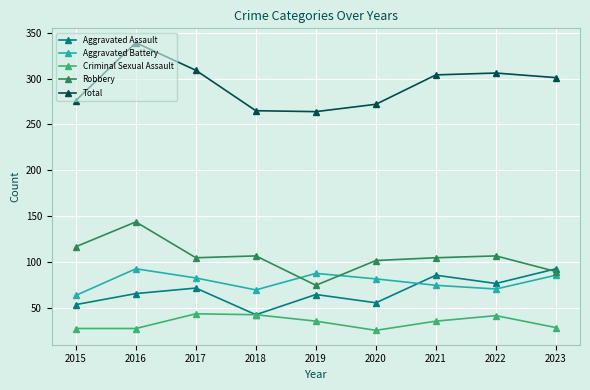

At how many categories does at least one series exceed 248?

9